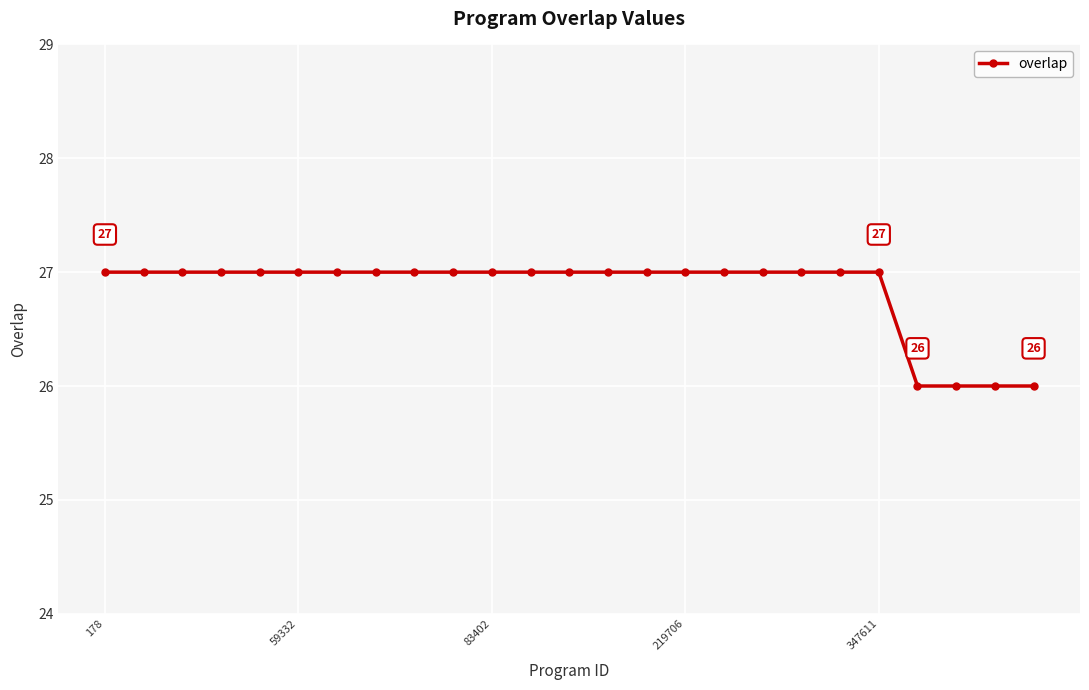

How many distinct data groups are displayed?

1